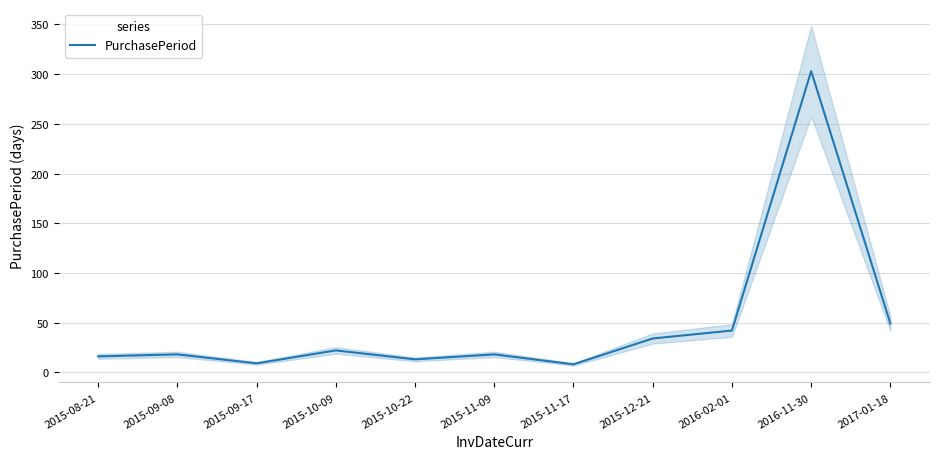

How many values exceed 18?

5